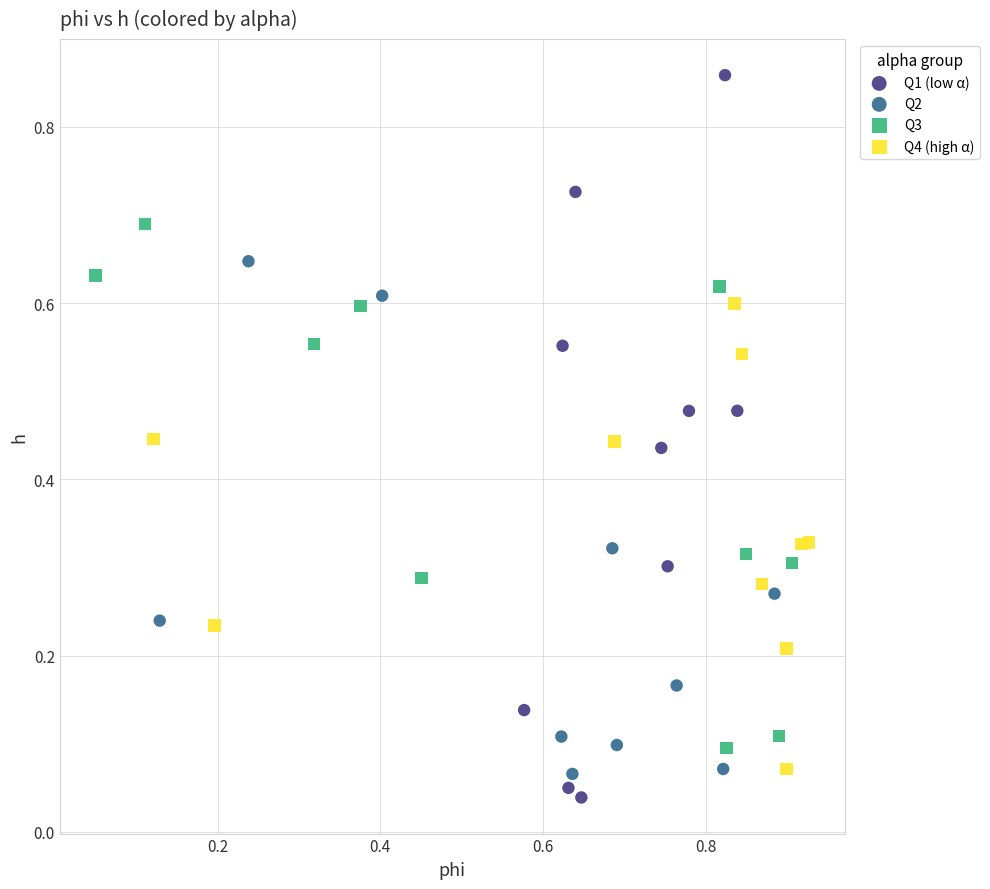

What are all the series names shown in the legend?

Q1 (low α), Q2, Q3, Q4 (high α)